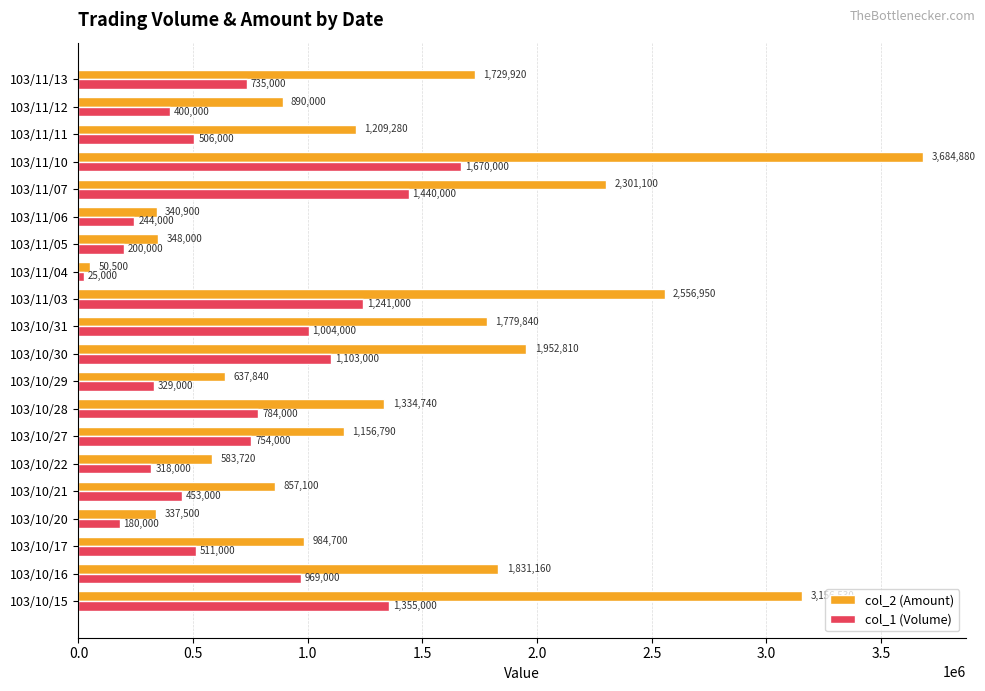

Count the number of data series in this chart.

2